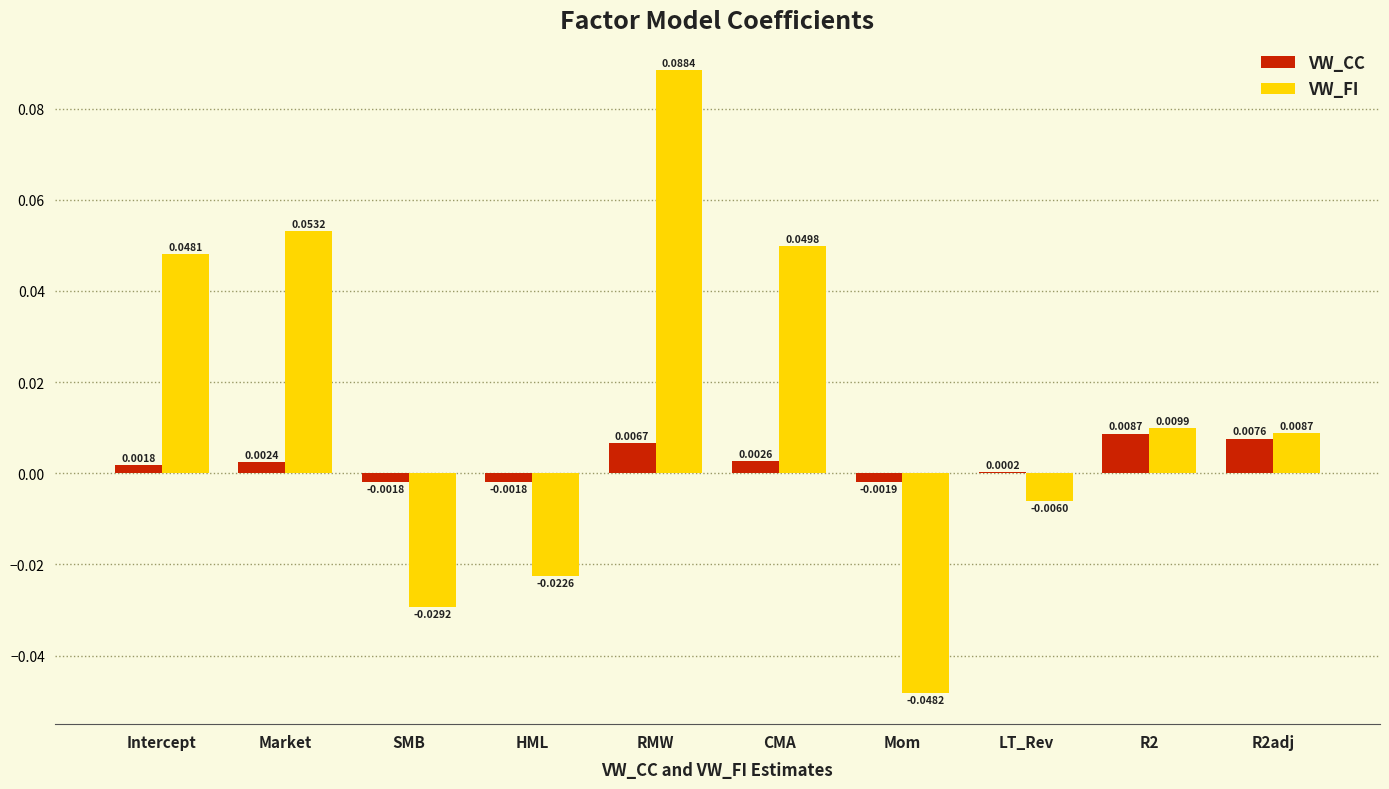

Which label corresponds to the largest value in the chart?

RMW